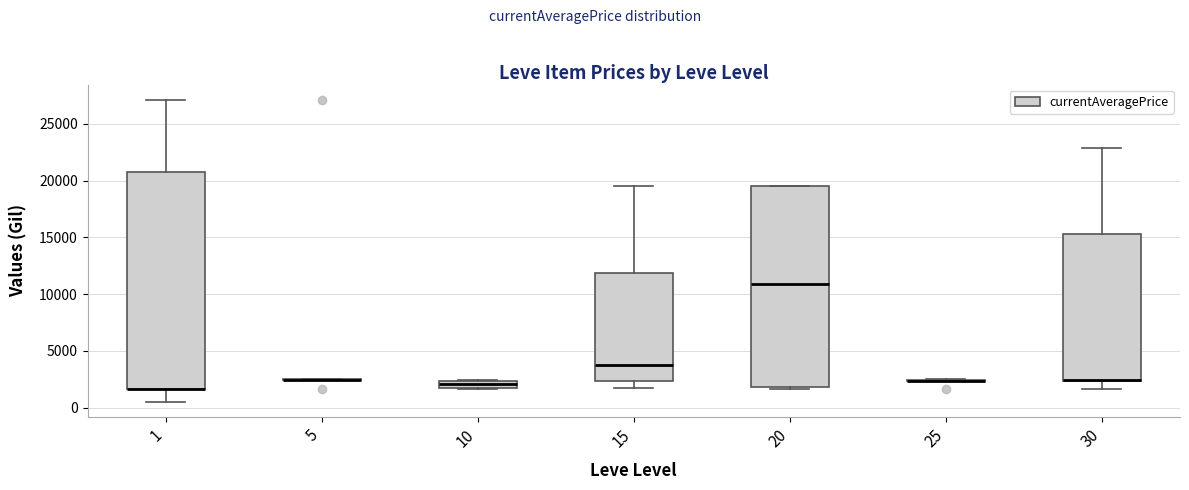

Which box is the tallest, from its lower edge to its upper edge?

1